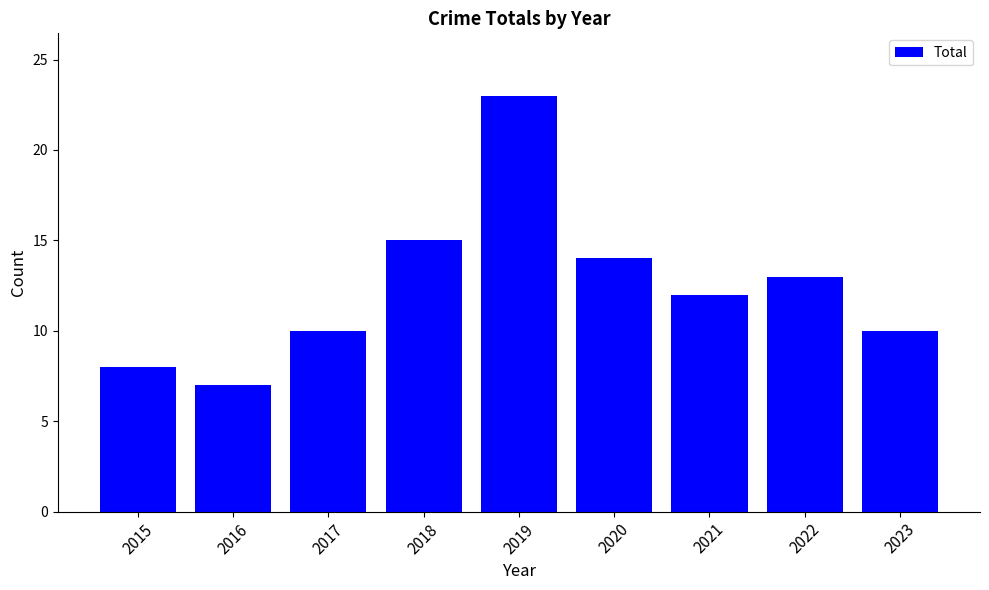

Between 2018 and 2020, which is larger?

2018